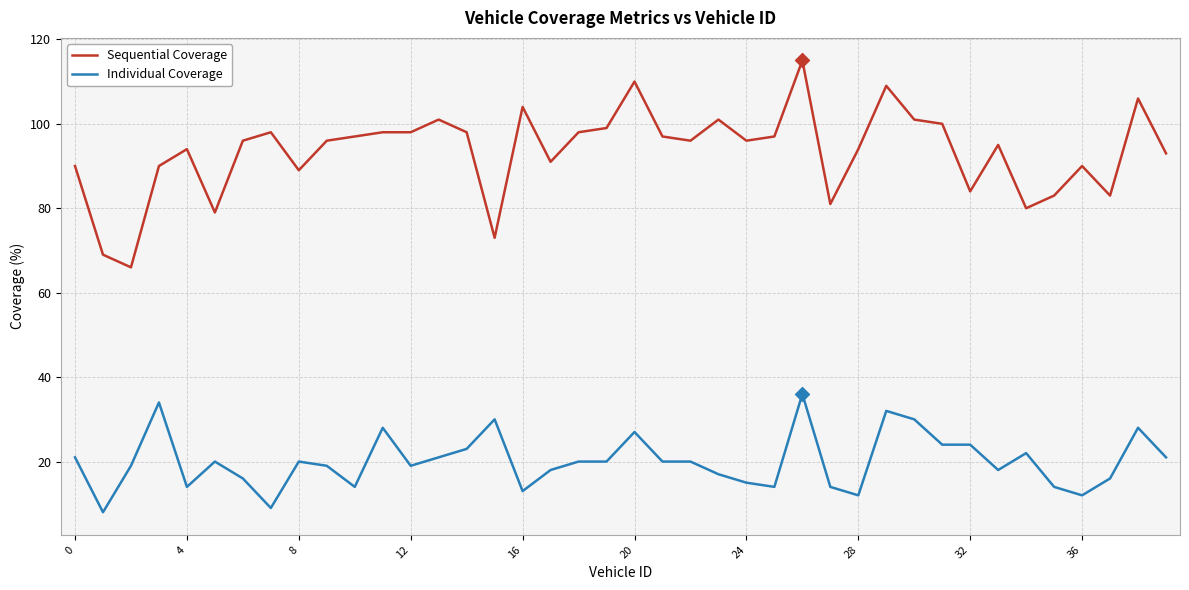

At how many categories does at least one series exceed 108?

3